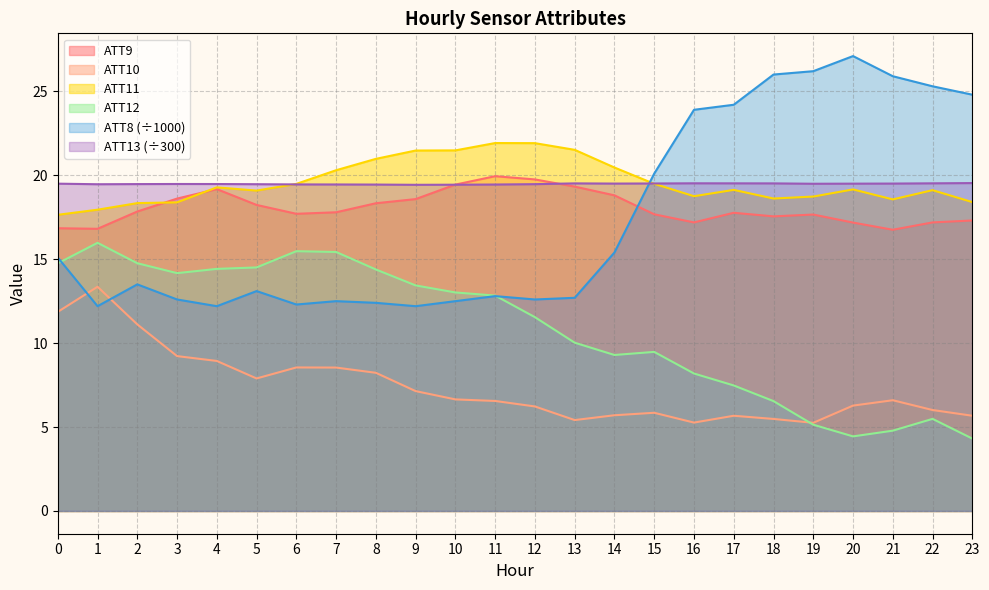

List the series in order of their peak value, highest first.

ATT8 (÷1000), ATT11, ATT9, ATT13 (÷300), ATT12, ATT10